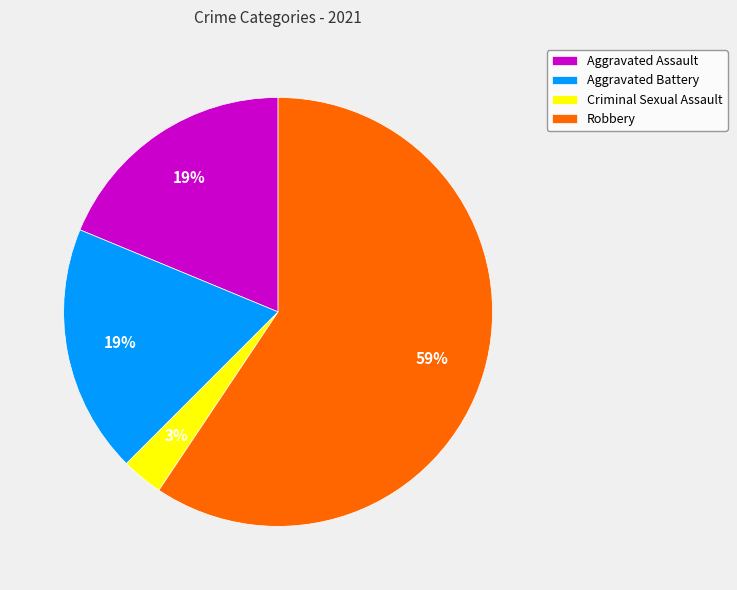

To the nearest percent, what is the combined percentage of Aggravated Battery and Robbery?

78%